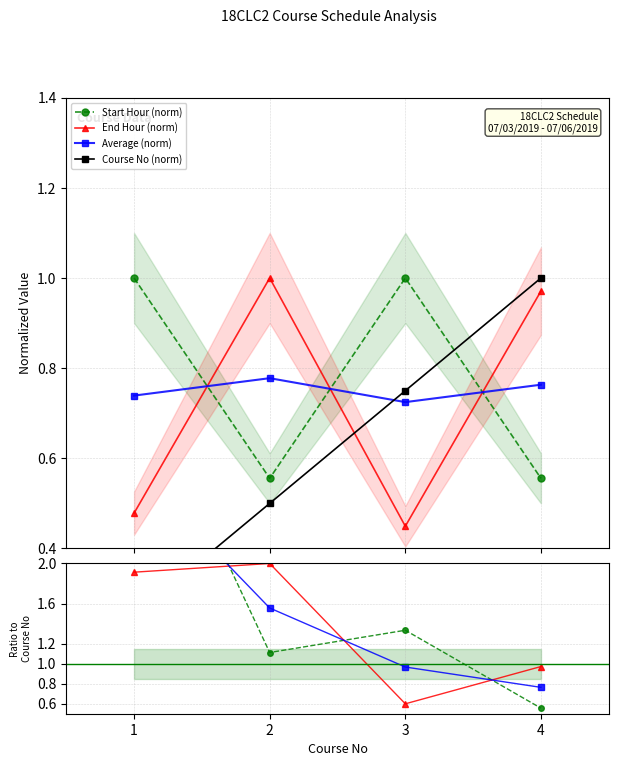

True or false: Course No (norm) and Average (norm) cross at least once.

True